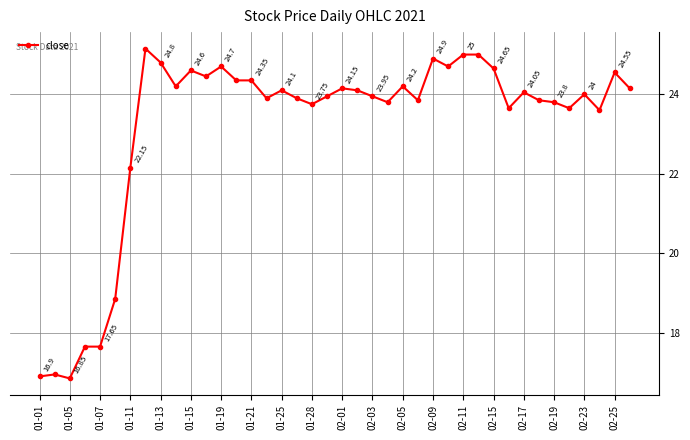

True or false: there are more than 0 points higher than both neighbors.

True